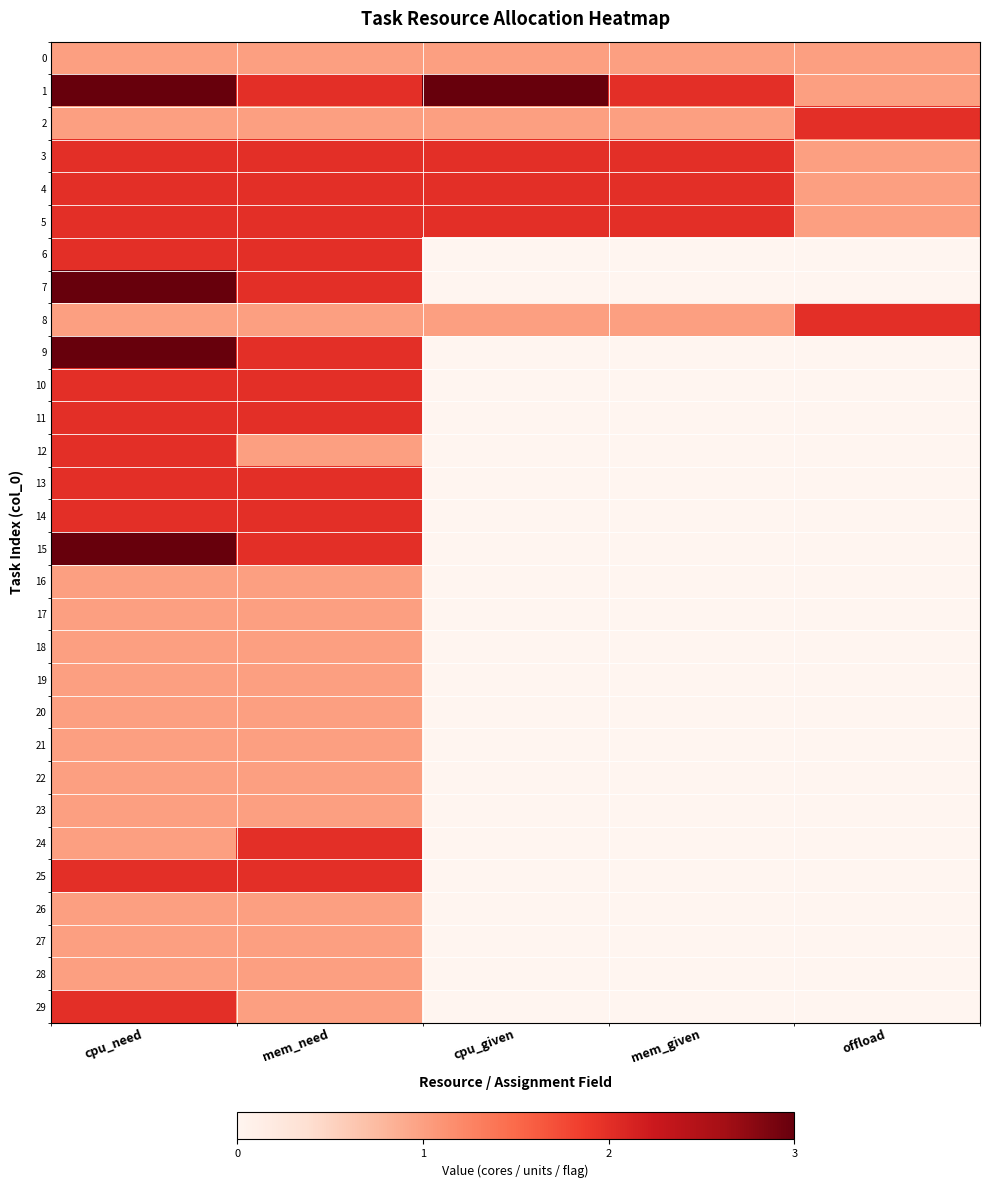

Which has a higher value, mem_need or mem_given?

mem_need